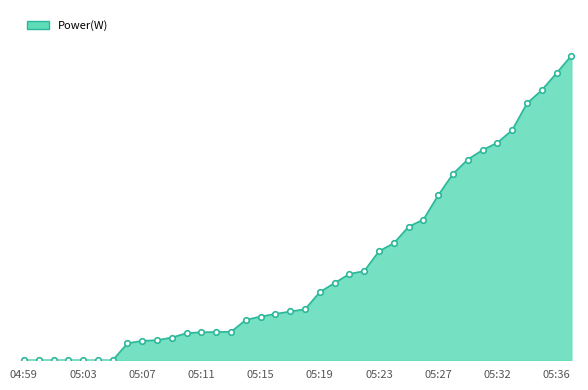

What is the label of the 10th point from the left?

05:08